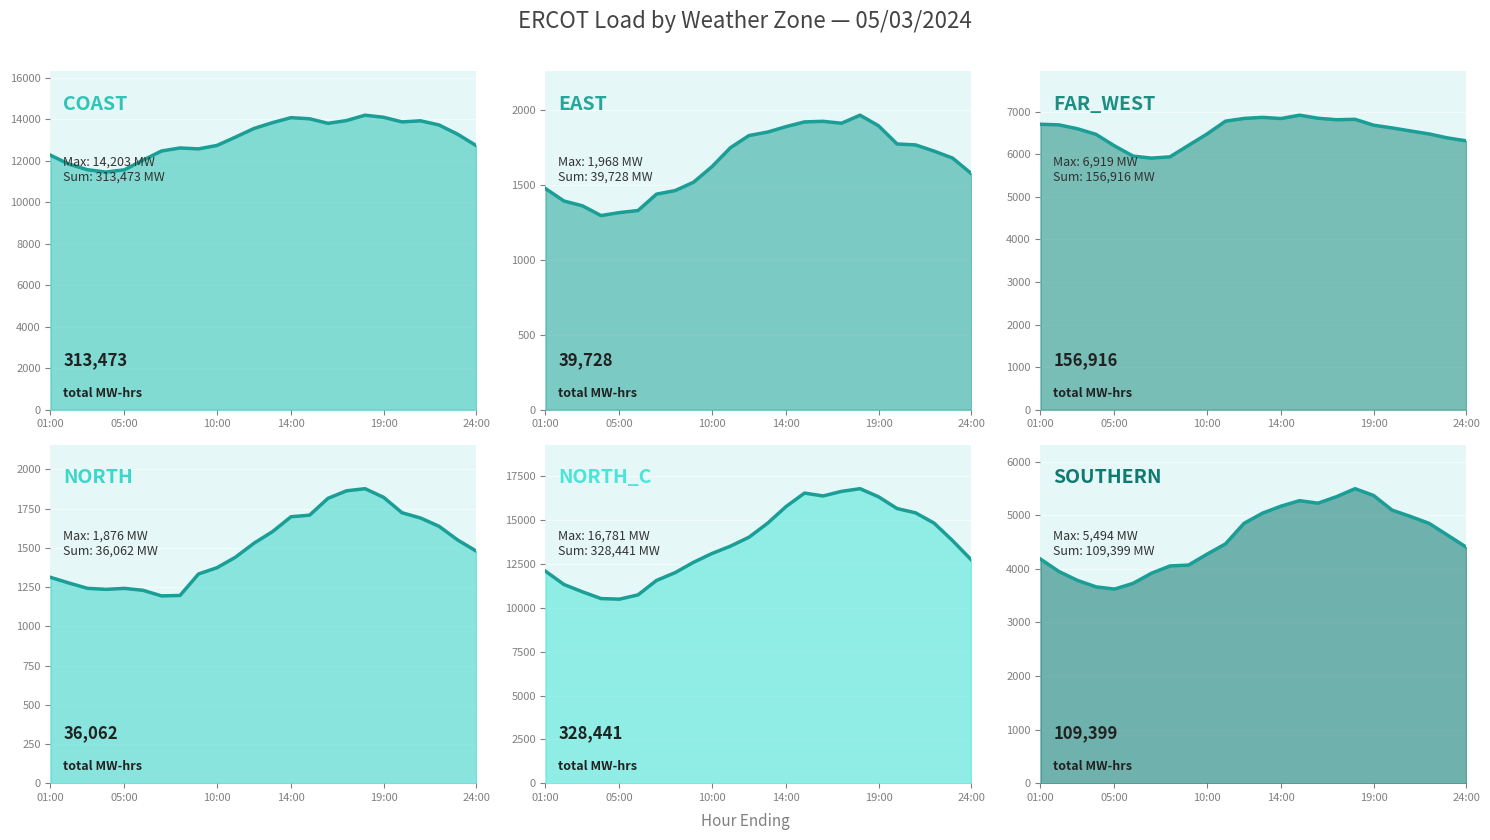

What is the difference between the second highest and minimum values in the NORTH_C (line) series?

6140.2